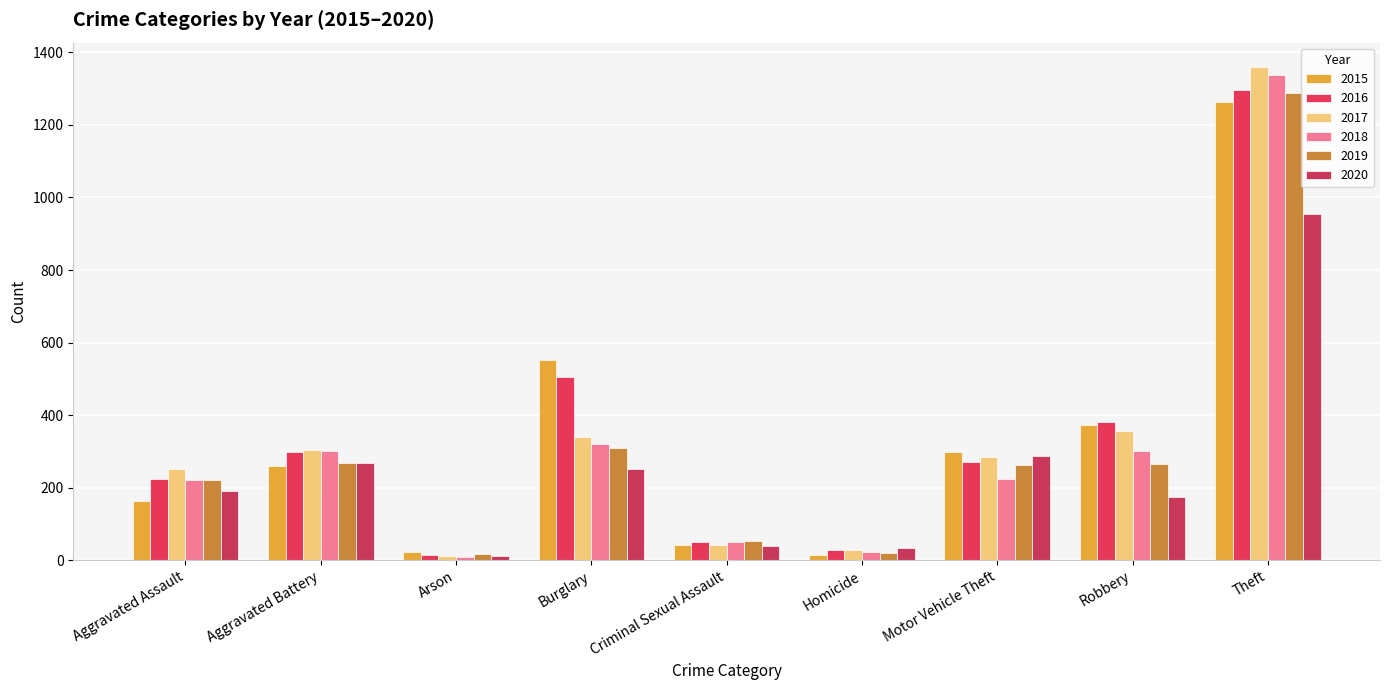

What is the minimum value for 2020?

12